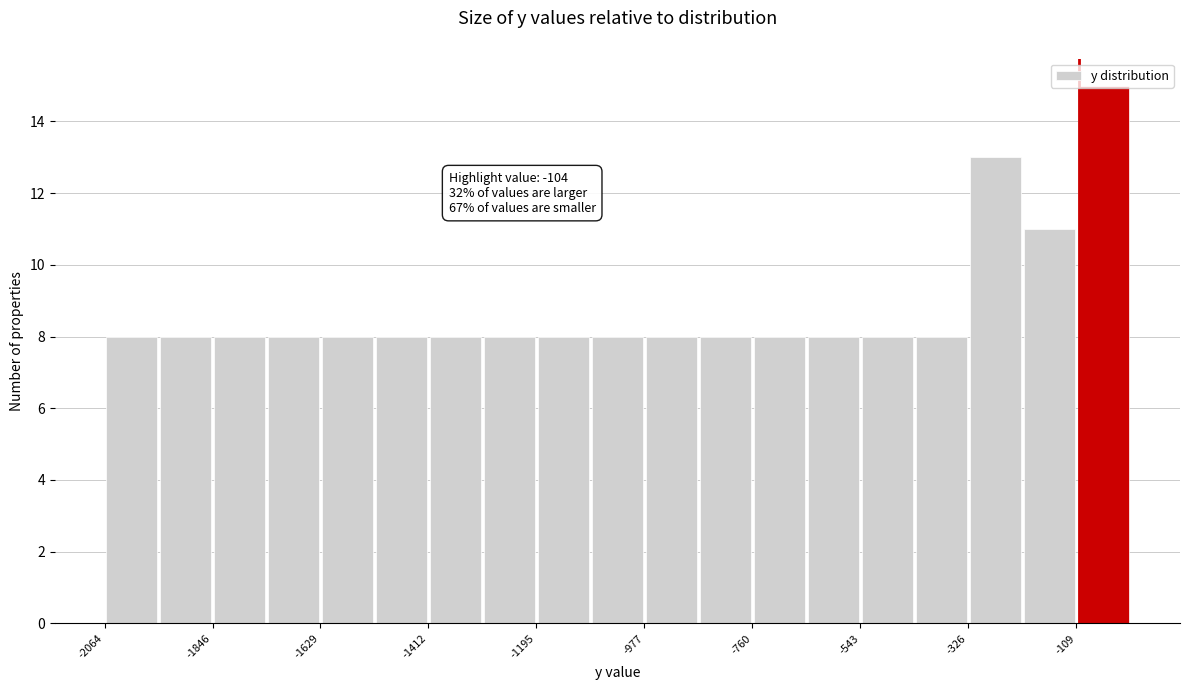

Read against the x-axis, roughly where is the centre of the tallest bar?

-50